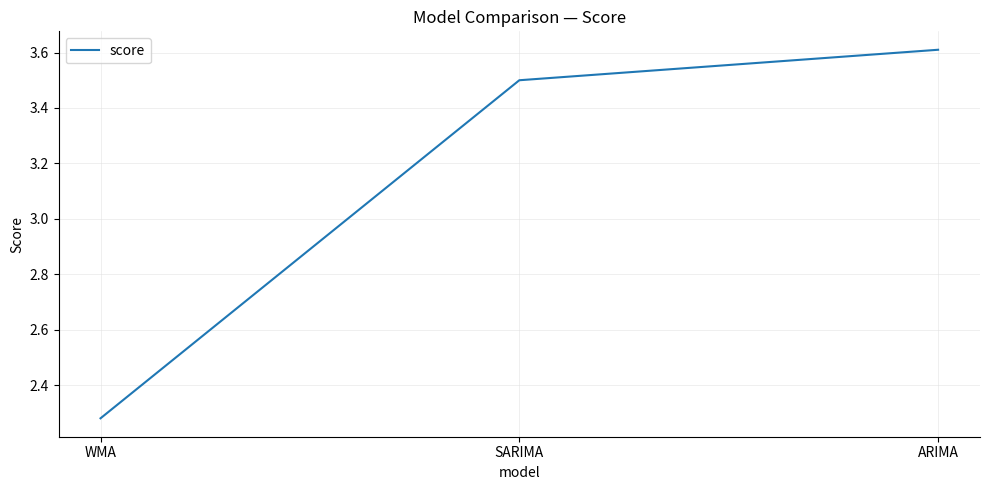

How many lines are shown in the chart?

1